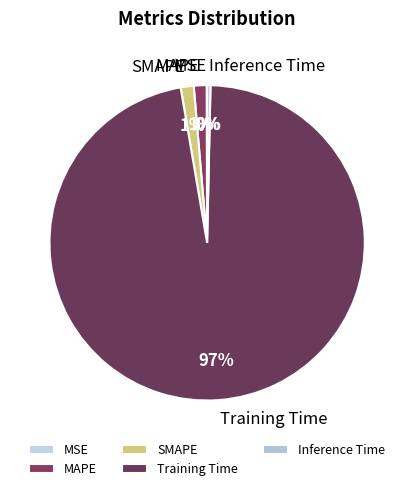

True or false: SMAPE accounts for 1% of the total.

True